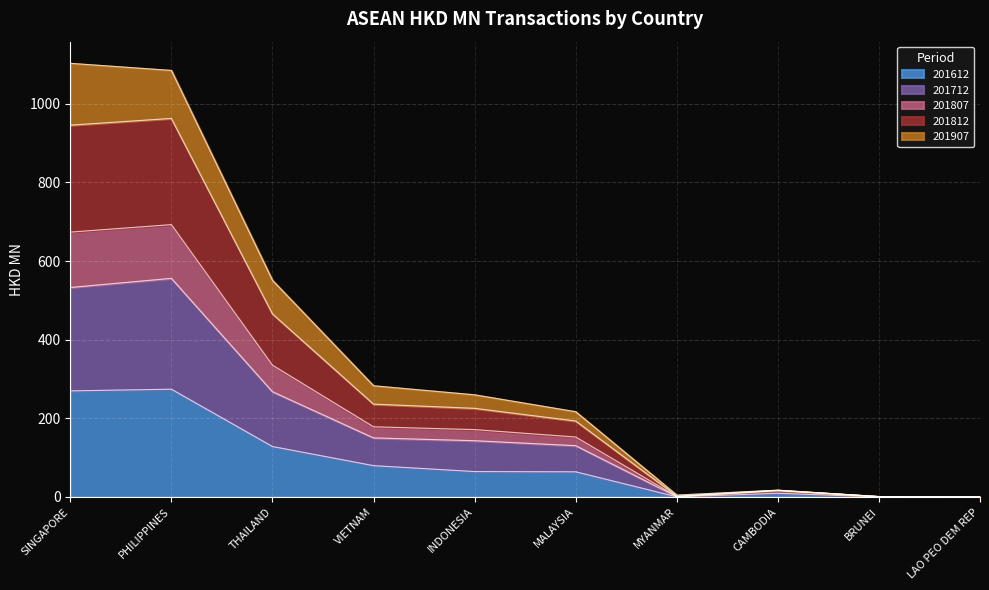

Which category has the lowest value in the 201712 series?

LAO PEO DEM REP